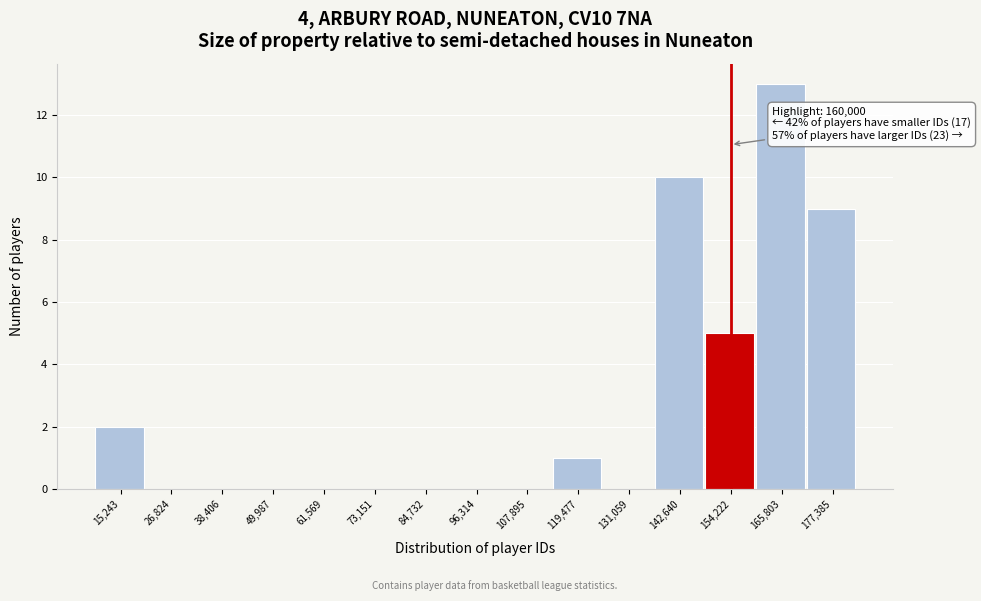

Reading left to right, extract all data points from this chart.

15,243=2	26,824=0	38,406=0	49,987=0	61,569=0	73,151=0	84,732=0	96,314=0	107,895=0	119,477=1	131,059=0	142,640=10	154,222=5	165,803=13	177,385=9